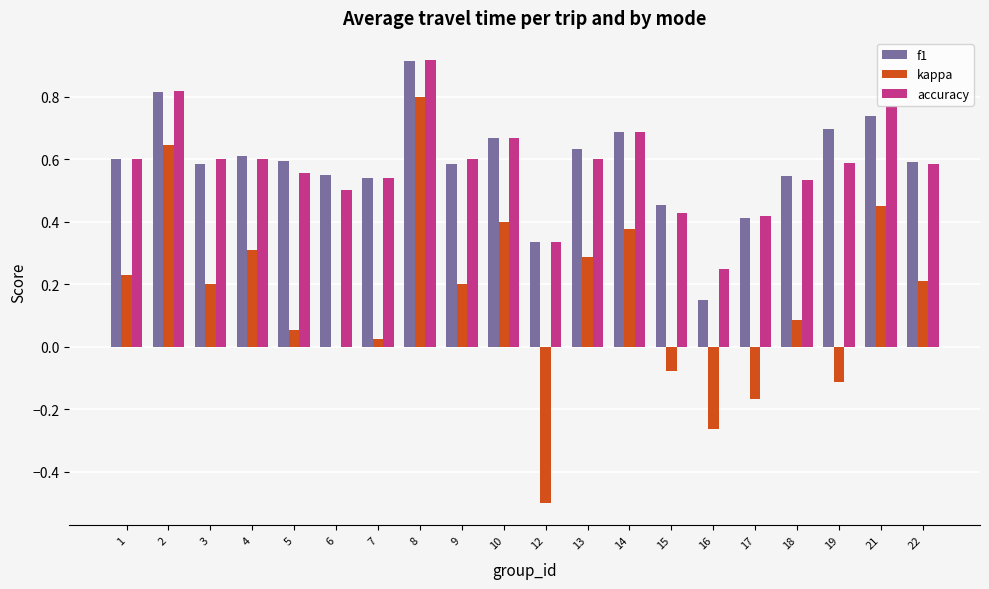

Are the bars horizontal?

No